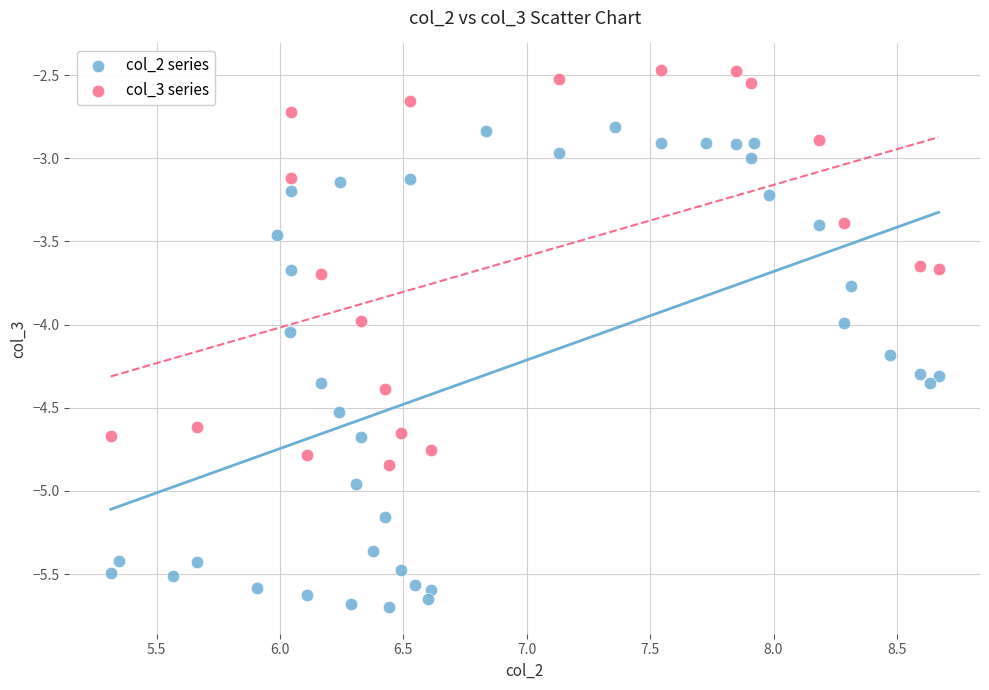

Which series contains the highest Y value?

col_3 series